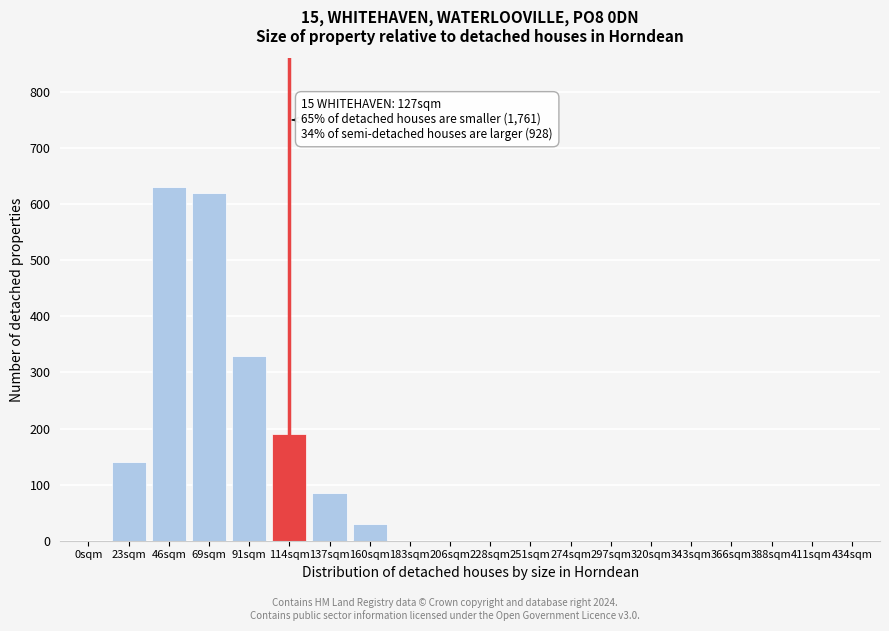

Reading left to right, transcribe all the data shown in this chart.

0sqm=0	23sqm=140	46sqm=630	69sqm=620	91sqm=330	114sqm=190	137sqm=85	160sqm=30	183sqm=0	206sqm=0	228sqm=0	251sqm=0	274sqm=0	297sqm=0	320sqm=0	343sqm=0	366sqm=0	388sqm=0	411sqm=0	434sqm=0